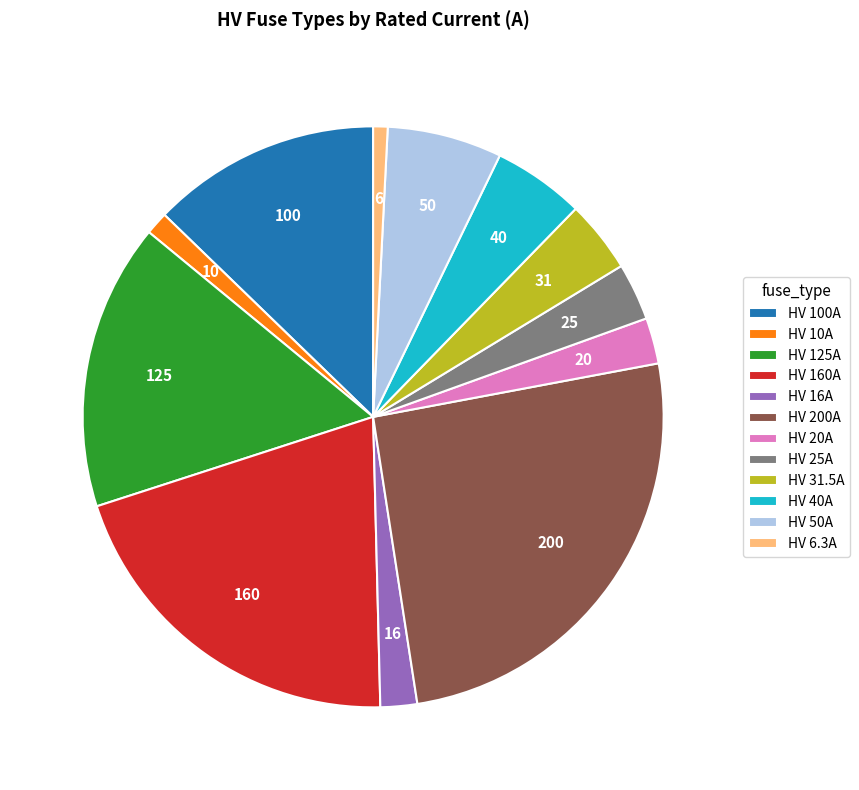

What is the largest slice in the pie chart?

HV 200A